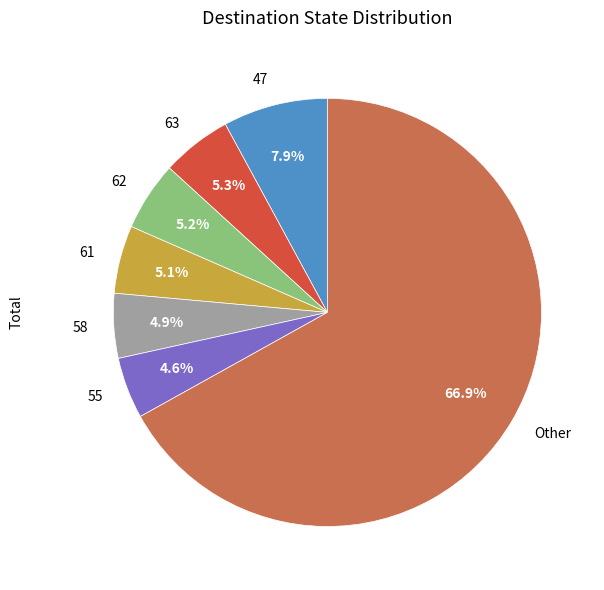

To the nearest percent, what is the difference between the largest and smallest slice percentages?

62%